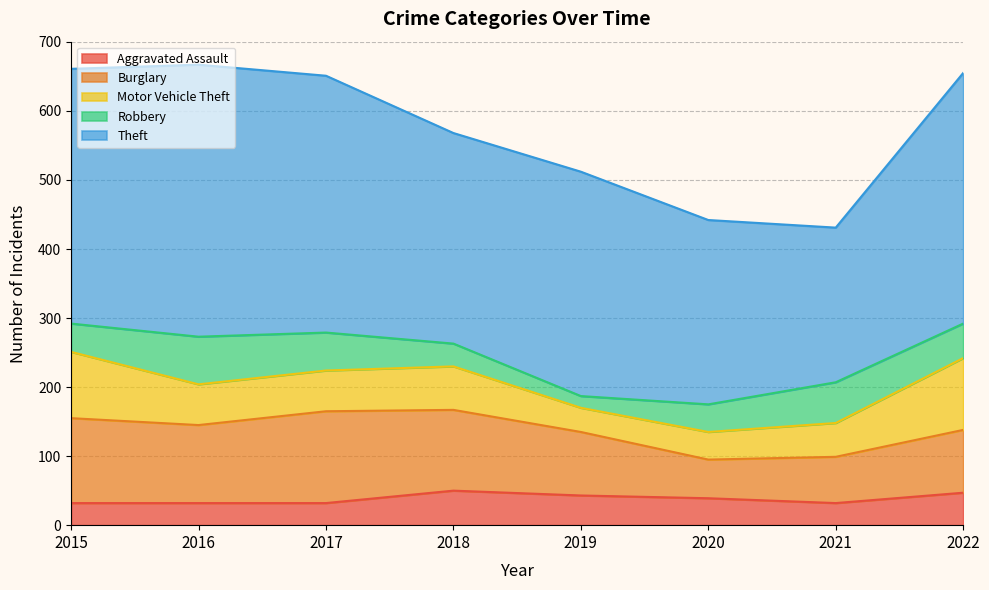

What is the sum of all Robbery values?

364